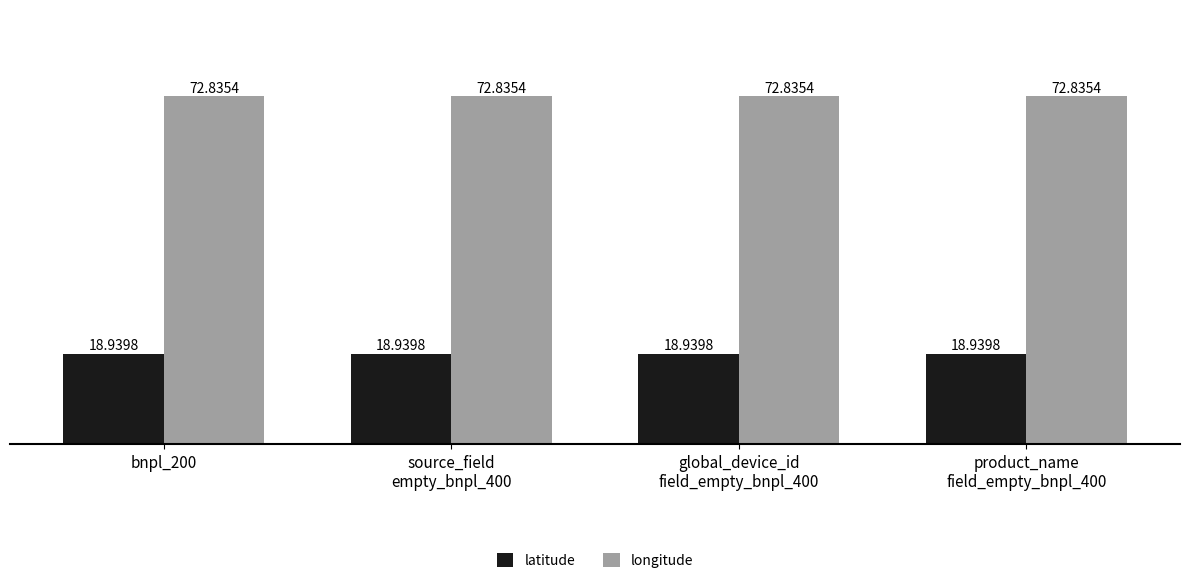

What is the greatest value displayed?

72.8